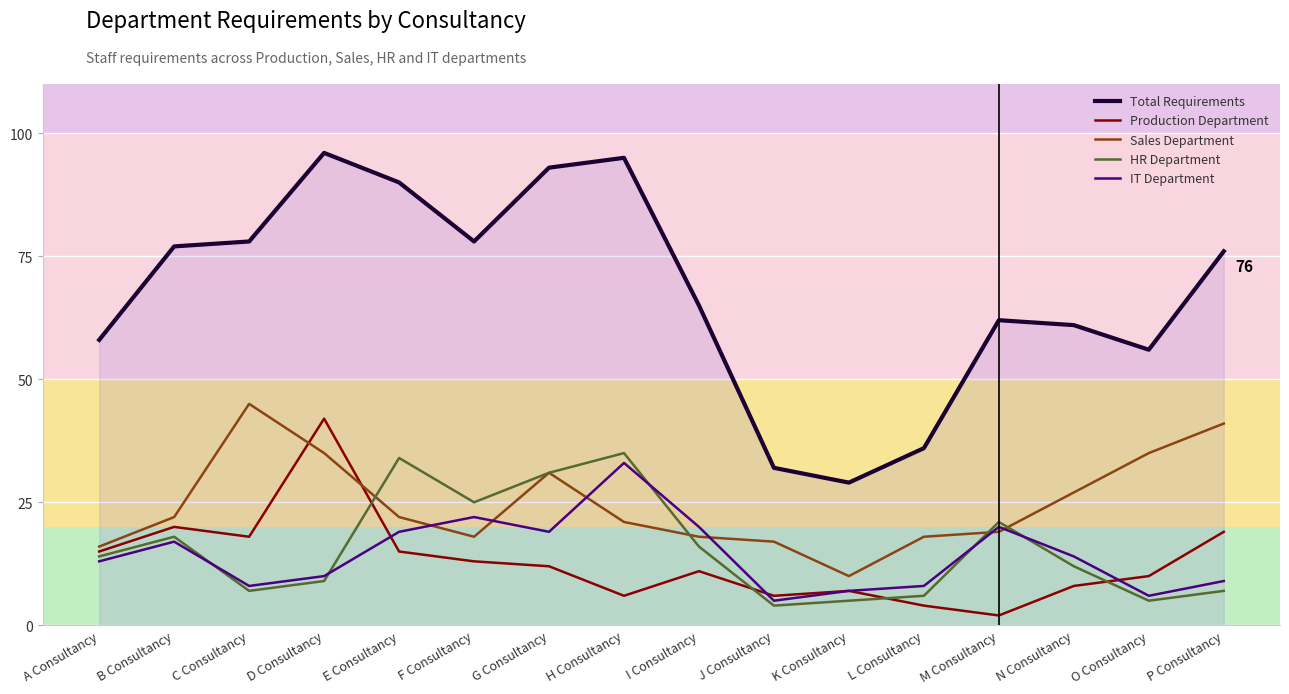

What is the total value across all series at A Consultancy?

116